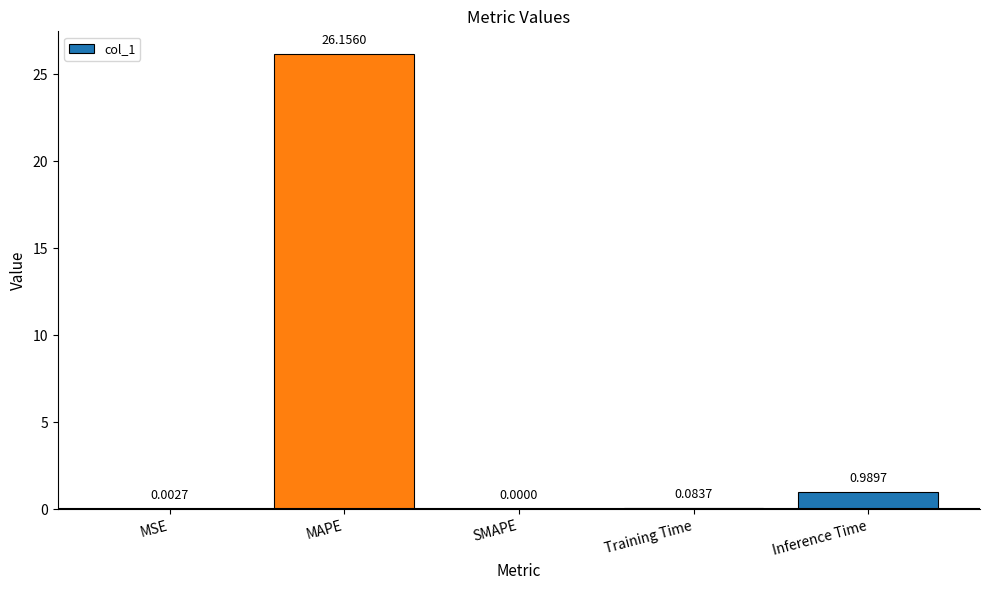

What is the sum of the values at MSE and MAPE?

26.2